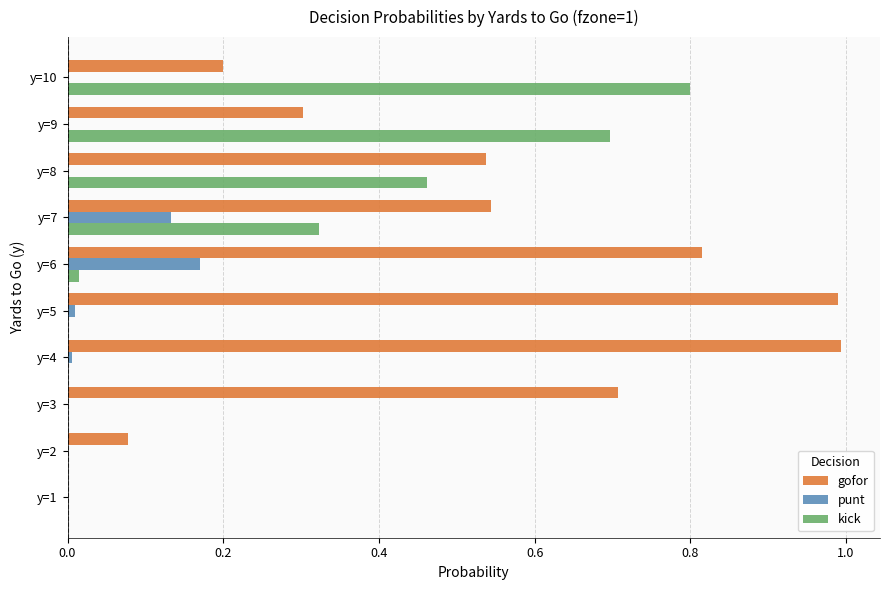

What is the total value across all series at y=8?

1.0